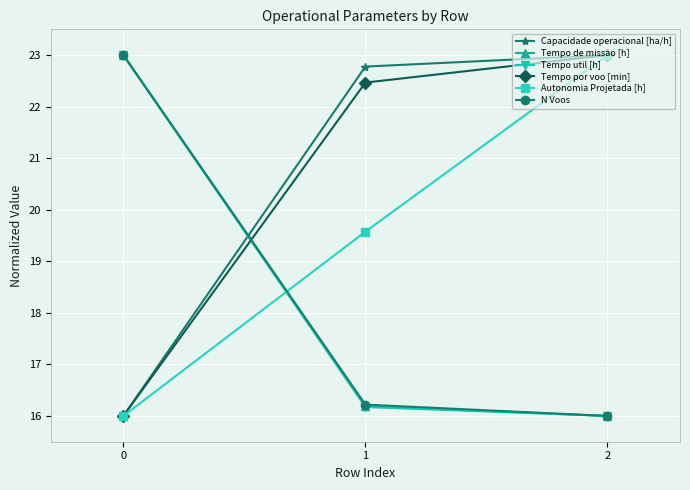

Reading left to right, extract all data points from this chart.

Capacidade operacional [ha/h]: 0=16.0	1=22.8	2=23.0
Tempo de missao [h]: 0=23.0	1=16.2	2=16.0
Tempo util [h]: 0=23.0	1=16.2	2=16.0
Tempo por voo [min]: 0=16.0	1=22.5	2=23.0
Autonomia Projetada [h]: 0=16.0	1=19.6	2=23.0
N Voos: 0=23.0	1=16.2	2=16.0